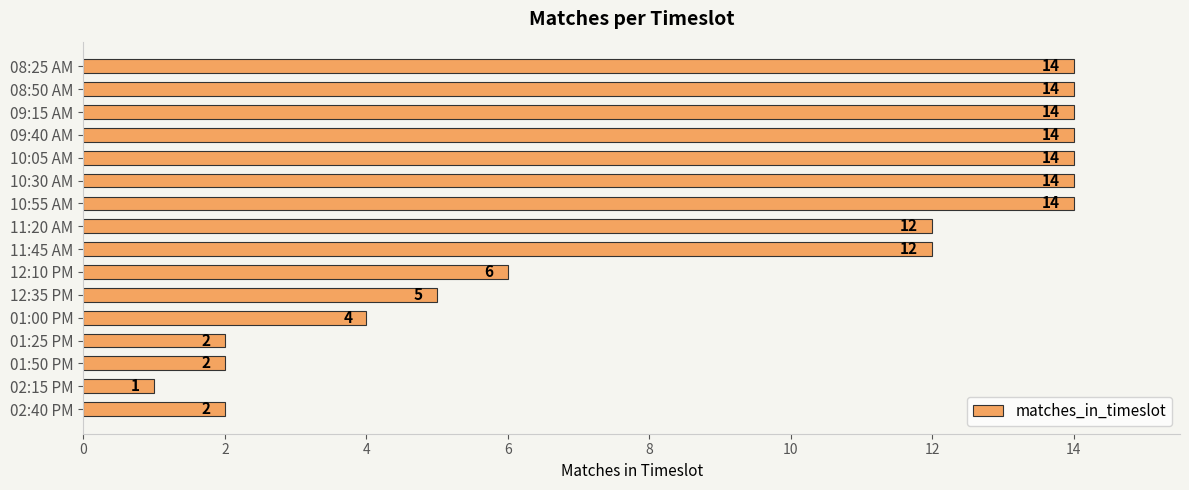

Between 02:40 PM and 08:25 AM, which is larger?

08:25 AM